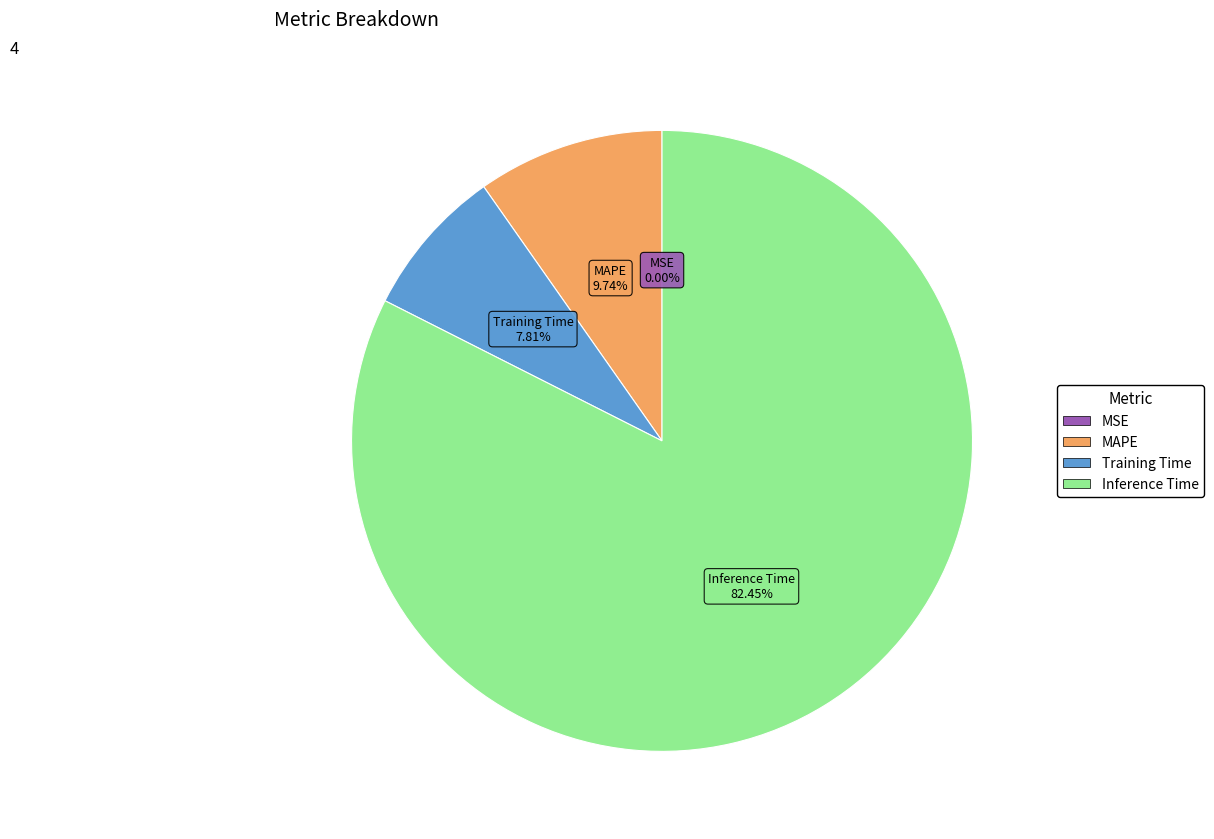

What is the largest slice in the pie chart?

Inference Time